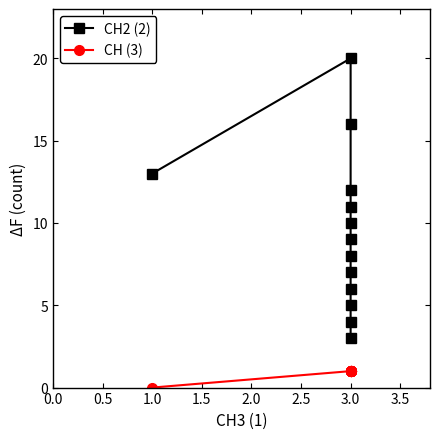

What is the sum of the CH2 (2) values at 9 and 10?

28